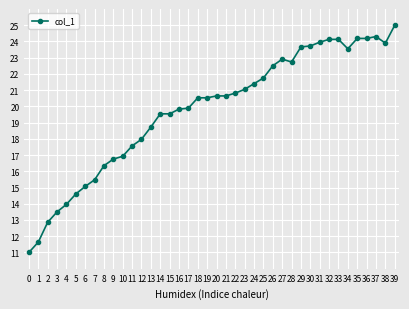

Between 25 and 14, which is larger?

25